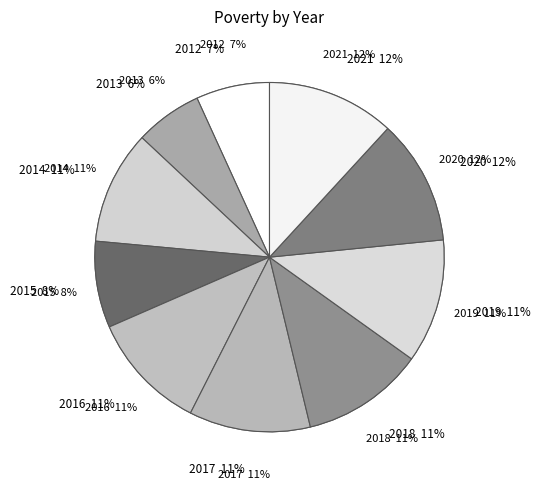

Is the sum of 2021 and 2020 greater than half?

No